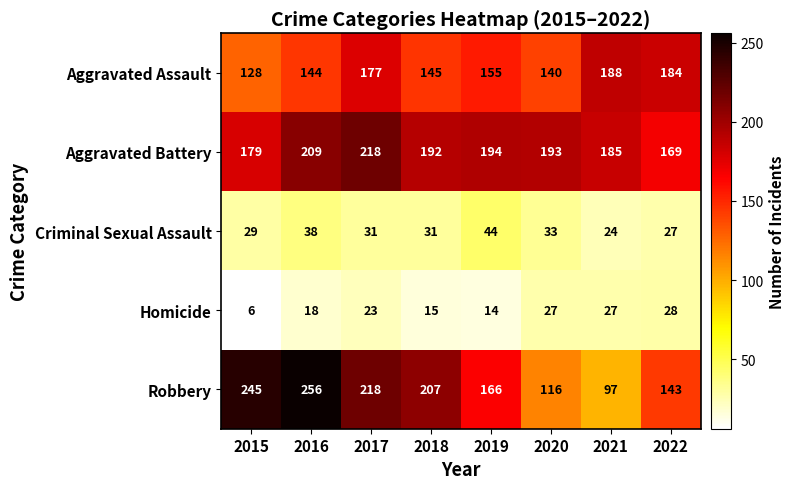

What is the greatest value displayed?

256